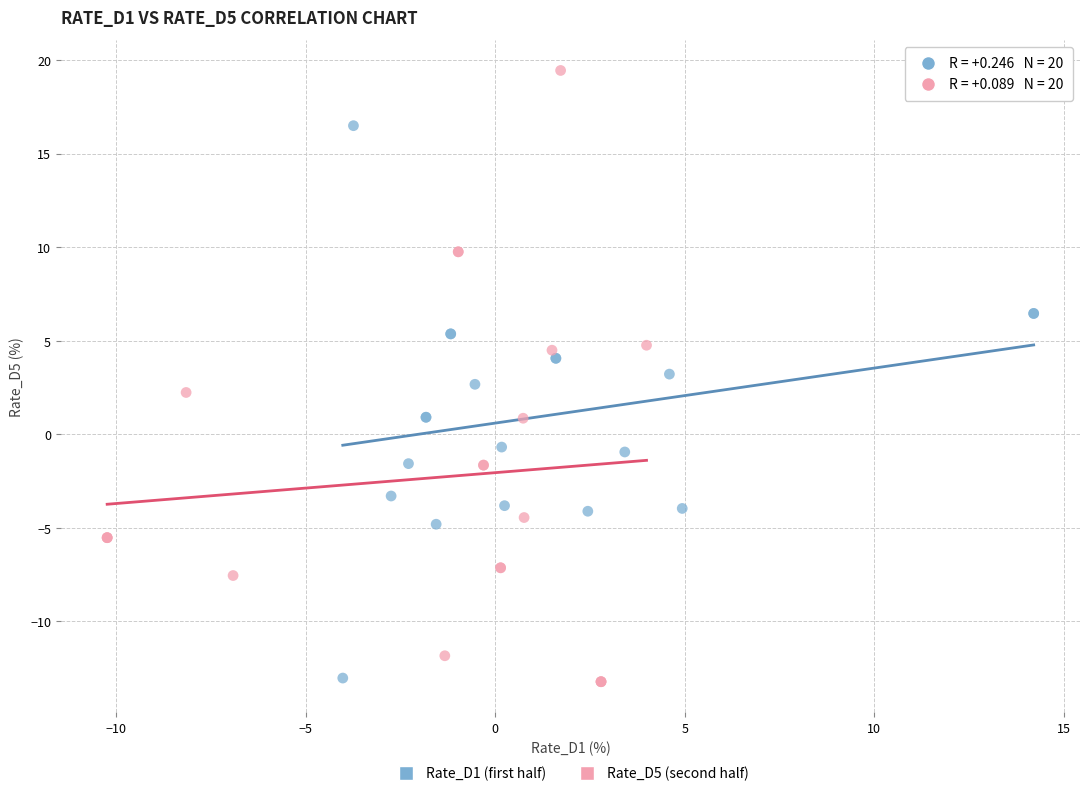

Which series has the widest spread of Y values?

Rate_D5 (second half)